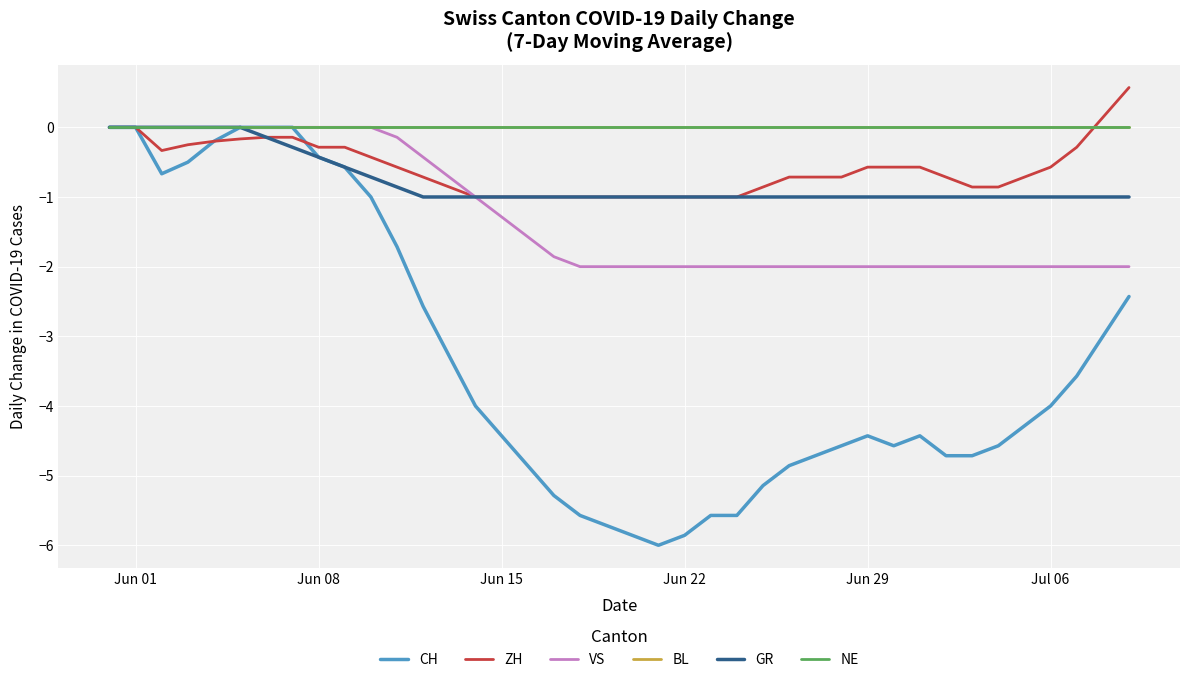

Does the chart display data point markers on the line(s)?

No